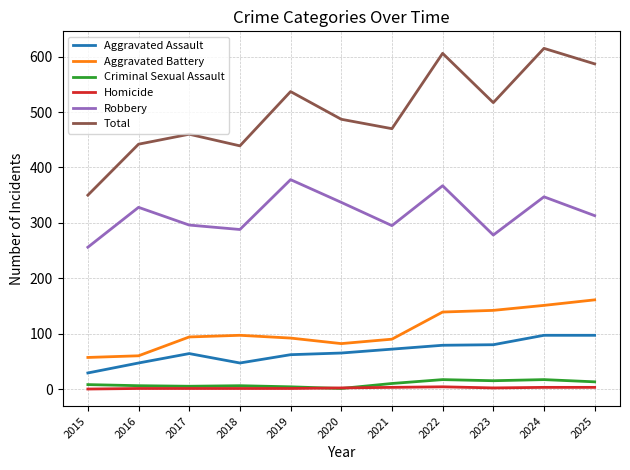

Where is the first local minimum for Aggravated Assault?

2018